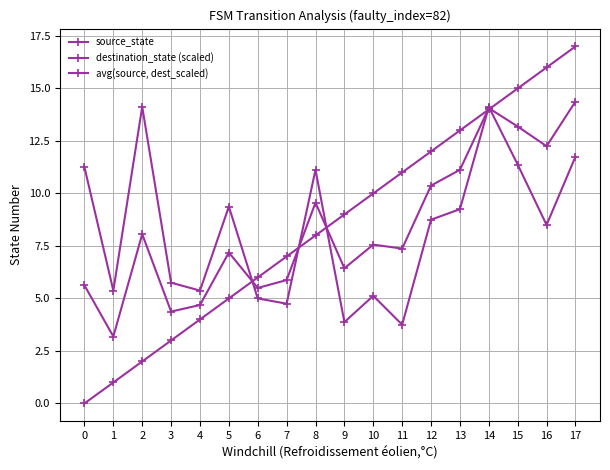

The source_state series shows 1.3 at 1. True or false?

False